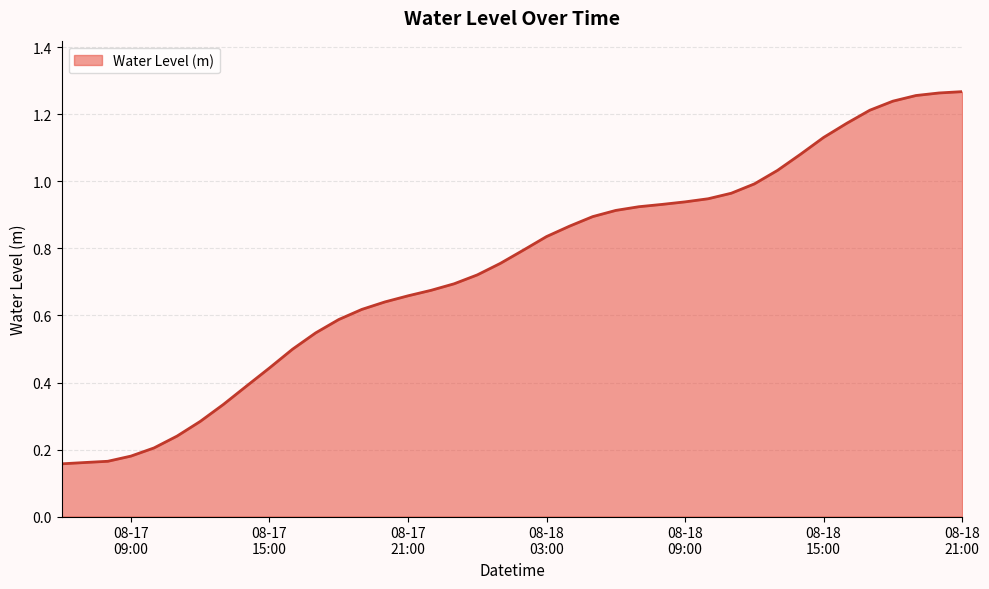

At which category does the chart reach its minimum across all series?

2024-08-17 06:00:00